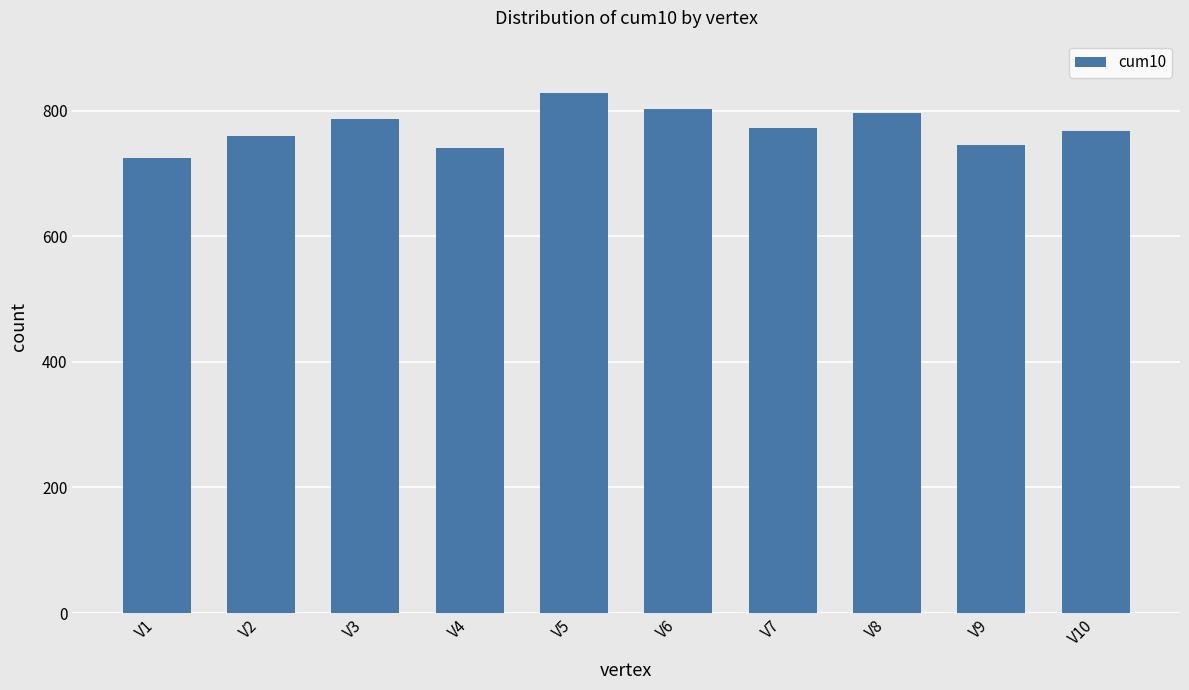

What is the difference between the values at V10 and V1?

43